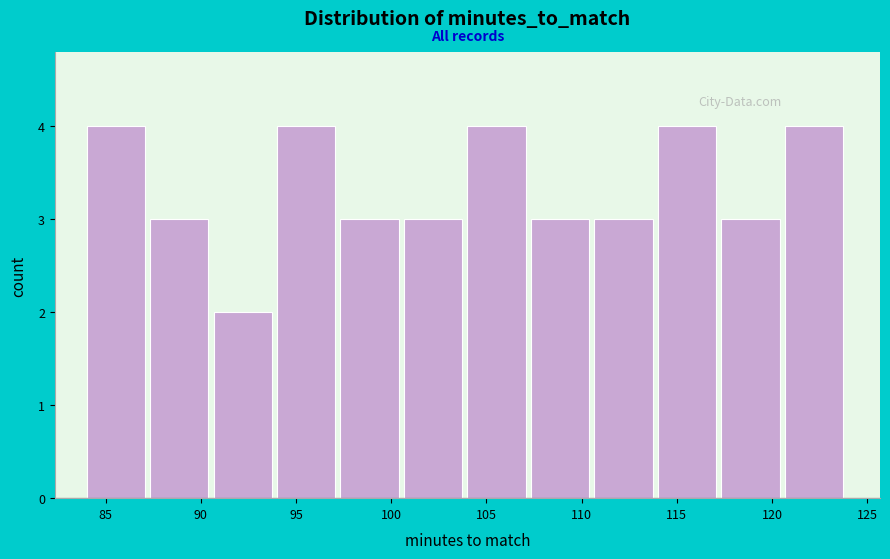

Reading left to right, list every bar in this chart as the range it spans on the x-axis followed by its height. Neither the bar edges nor the heights are printed on the chart, so give them approximately, as read against the axes.

84.0 to 87.5: 4
87.5 to 90.5: 3
90.5 to 94.0: 2
94.0 to 97.5: 4
97.5 to 100.5: 3
100.5 to 104.0: 3
104.0 to 107.5: 4
107.5 to 110.5: 3
110.5 to 114.0: 3
114.0 to 117.5: 4
117.5 to 120.5: 3
120.5 to 124.0: 4